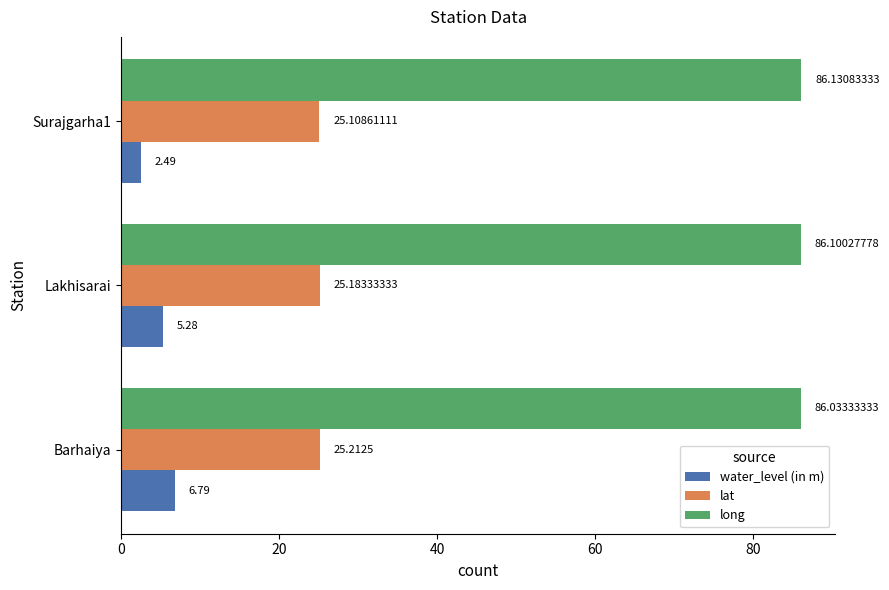

Which series has the largest total across all categories?

long